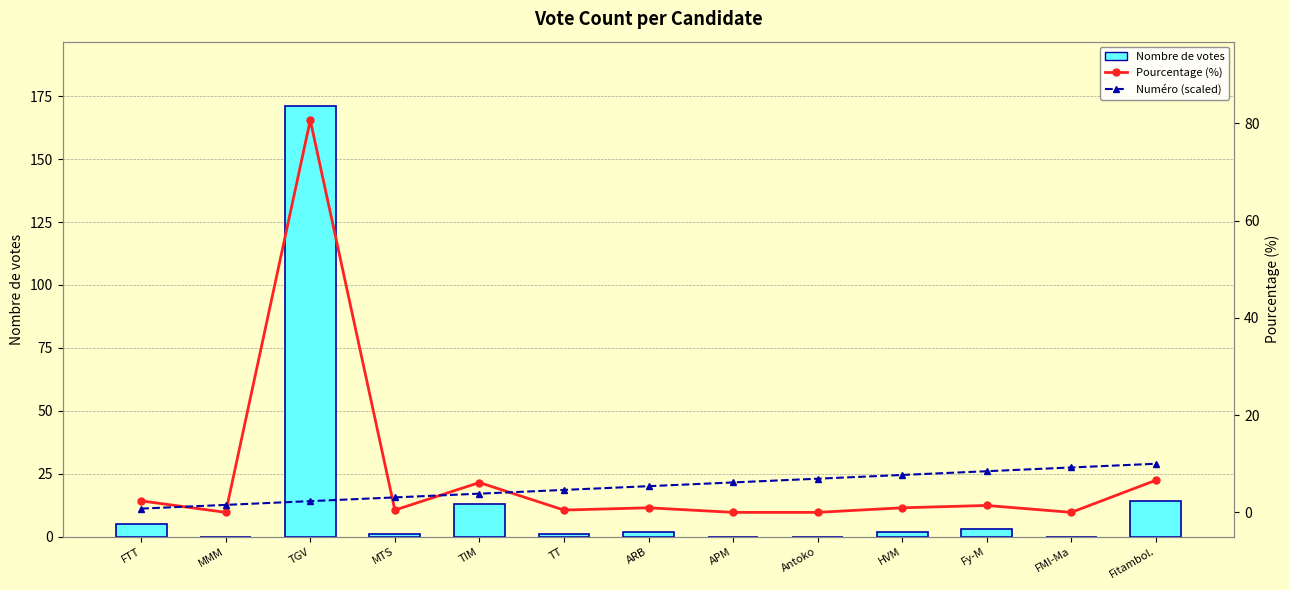

The Numéro (scaled) series shows 7.7 at ARB. True or false?

False